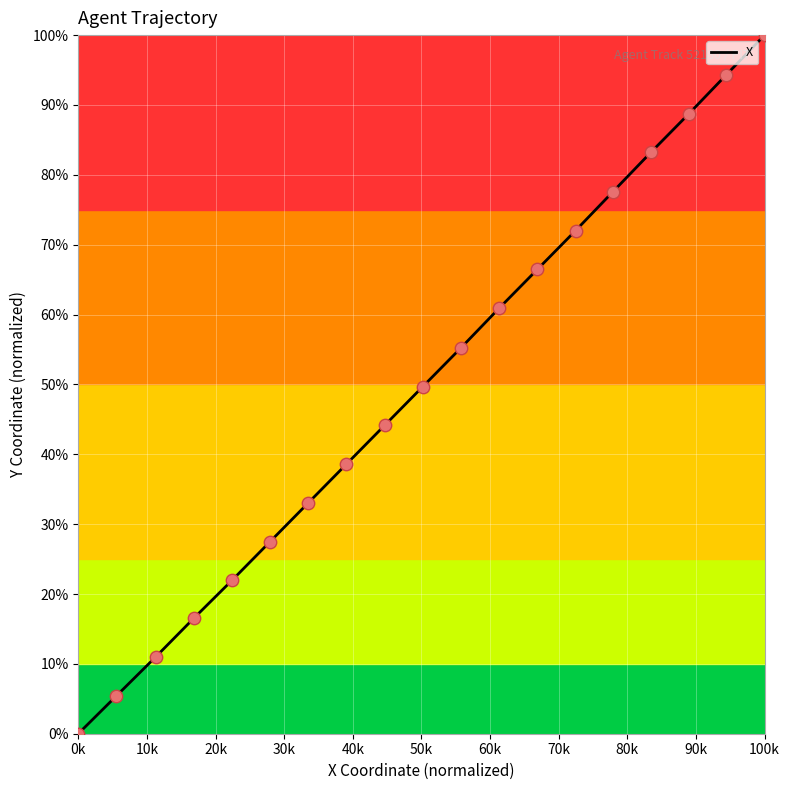

What is the difference between the maximum and minimum values?

100.0